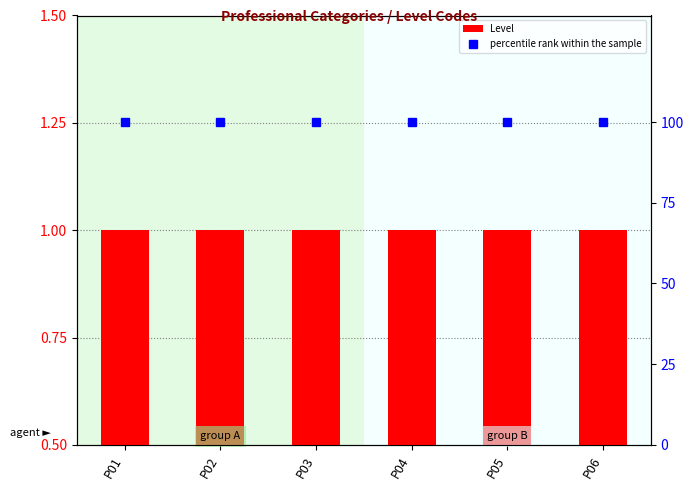

Is the value of percentile rank within the sample at P02 greater than the value of Level at P03?

Yes